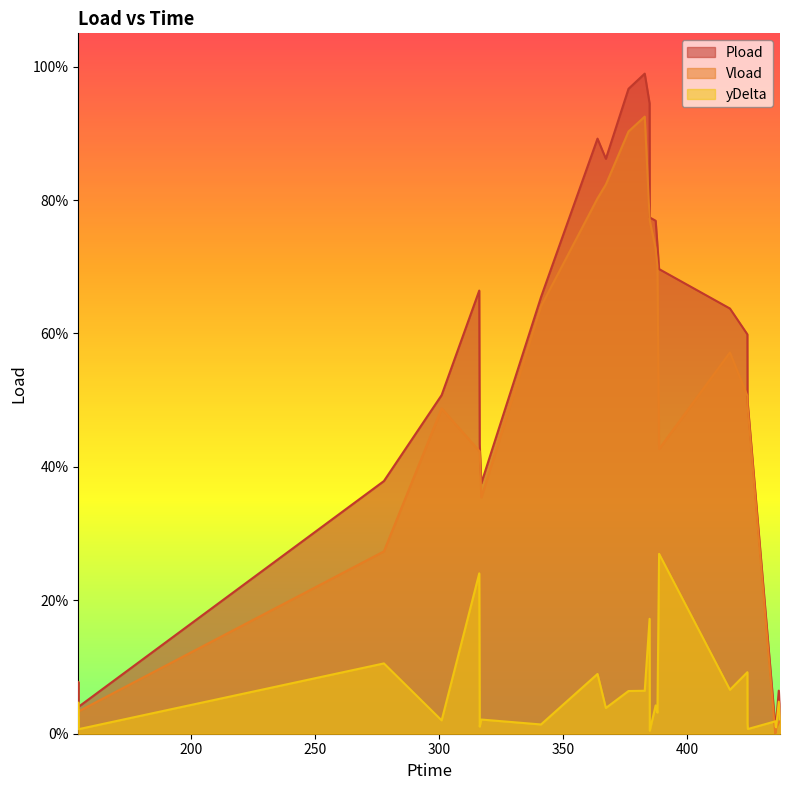

At which label is yDelta closest to 0?

385.014